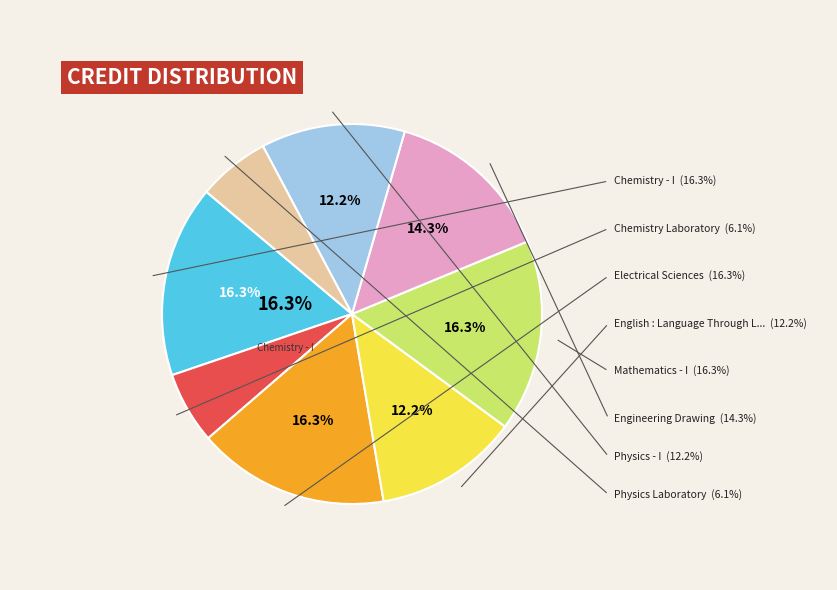

Is there a majority slice in this chart?

No